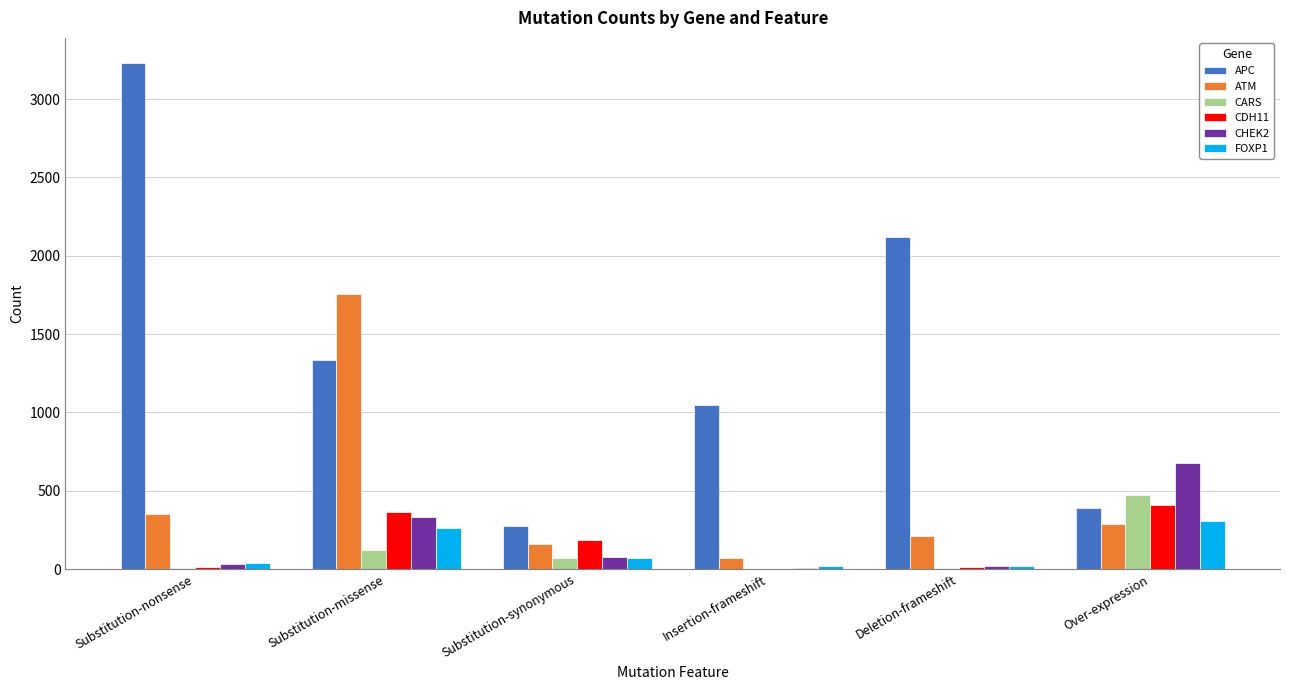

Which series has the largest total across all categories?

APC